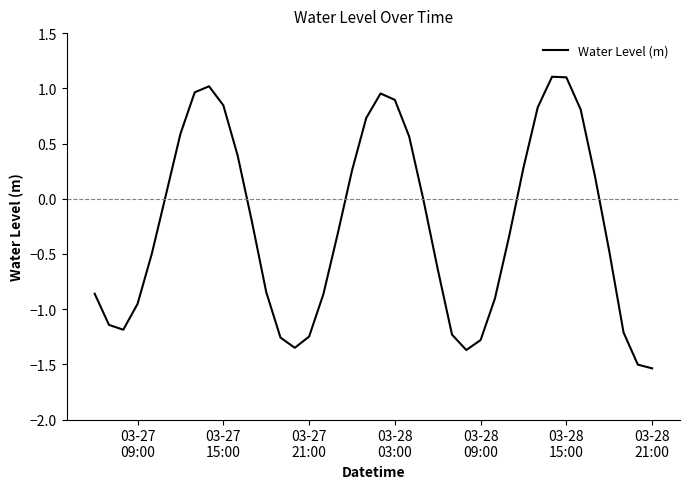

What is the difference between the maximum and minimum values?

2.6